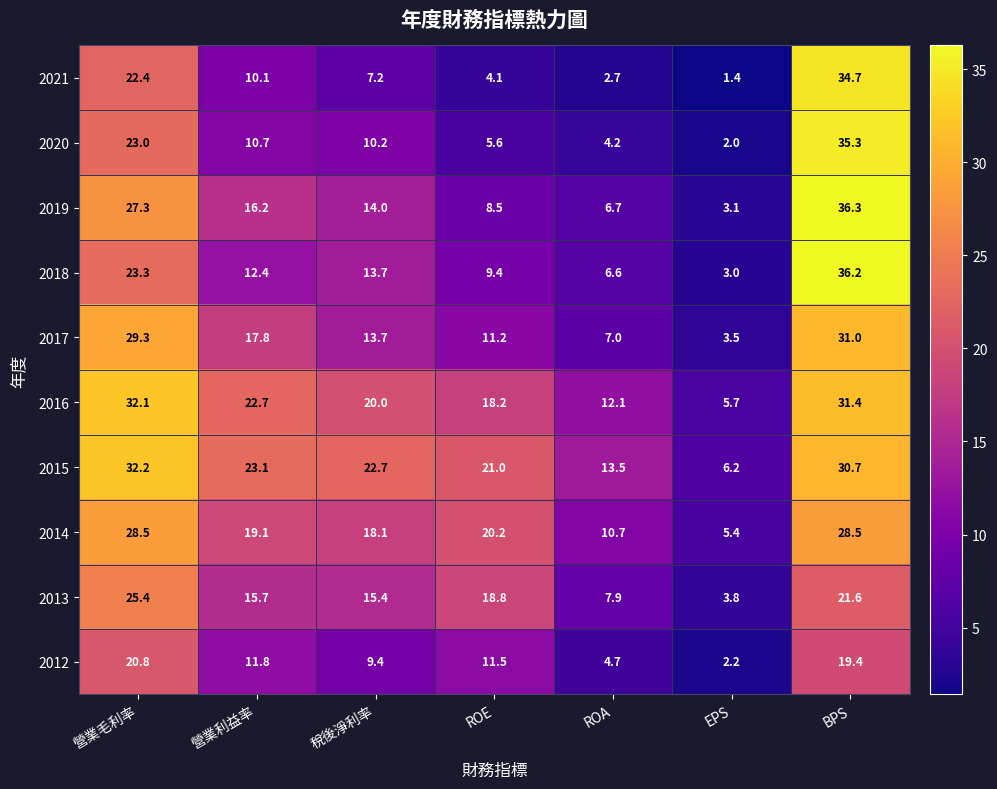

What is the spread (max minus min) of values at ROA?

10.8